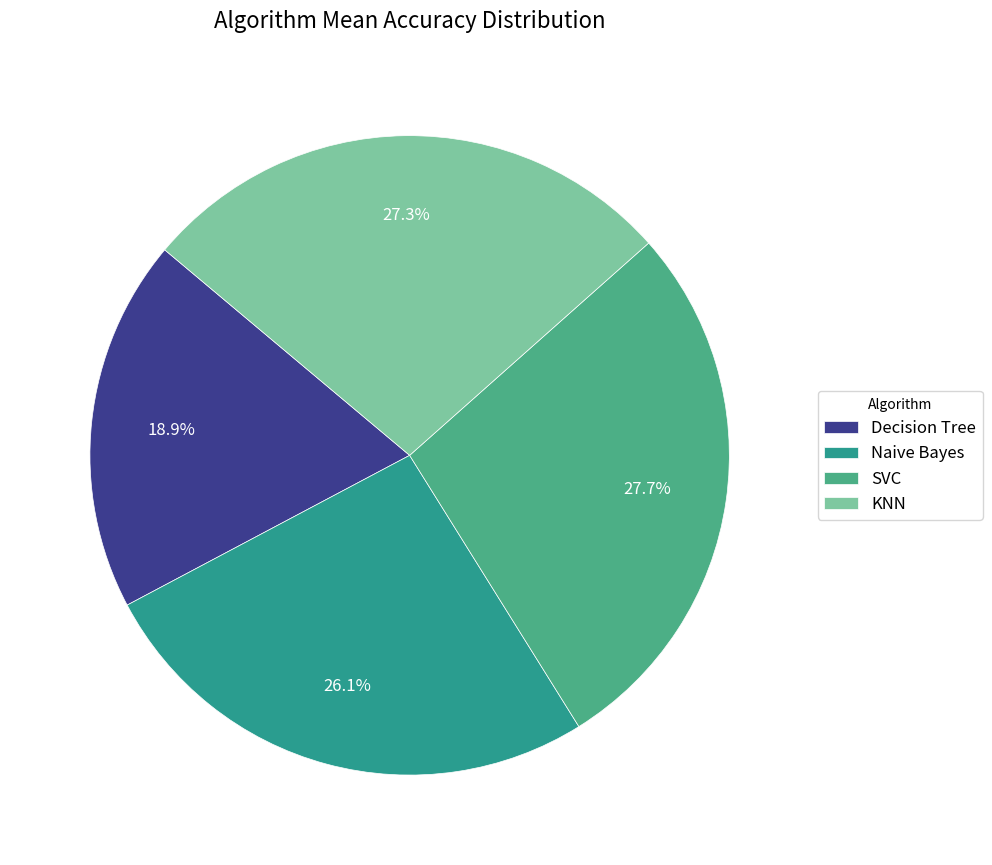

Combined, do Decision Tree and SVC account for over 50%?

No